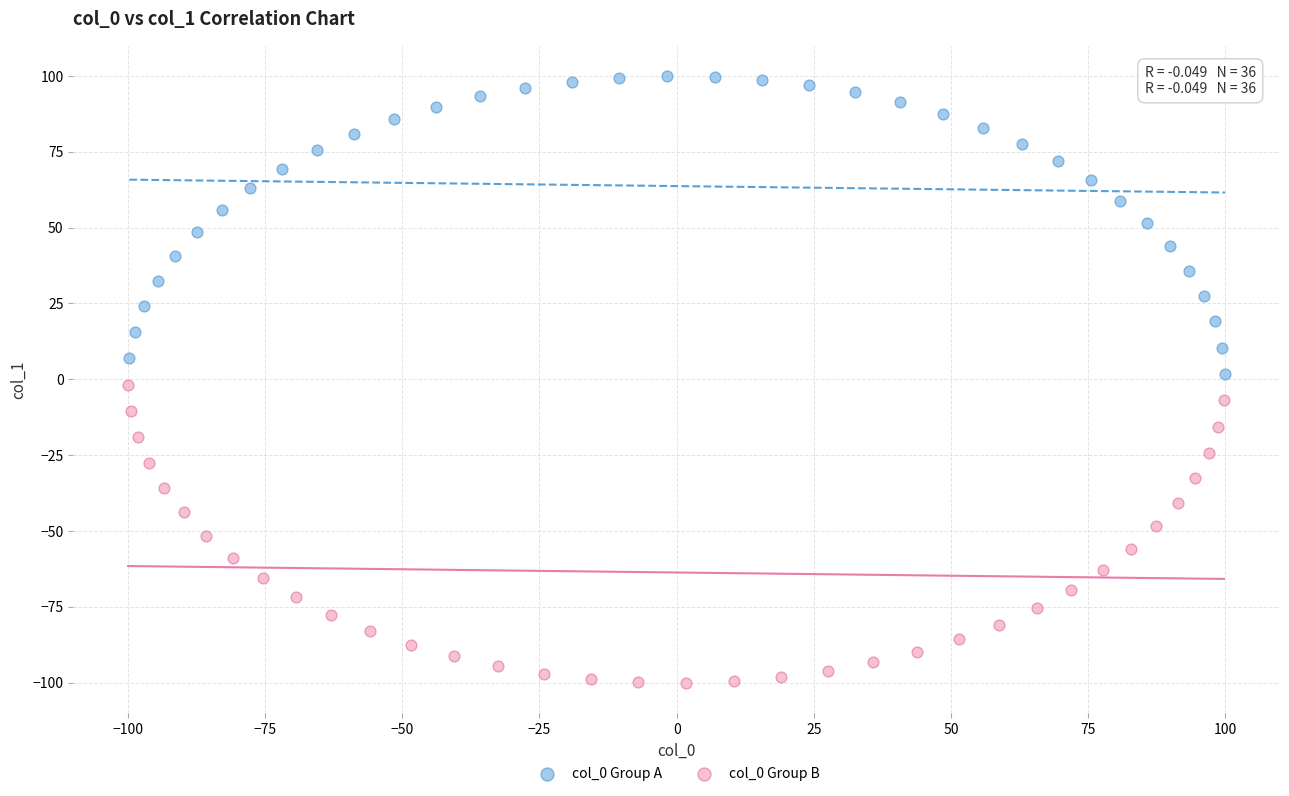

Which series contains the lowest Y value?

col_0 Group B